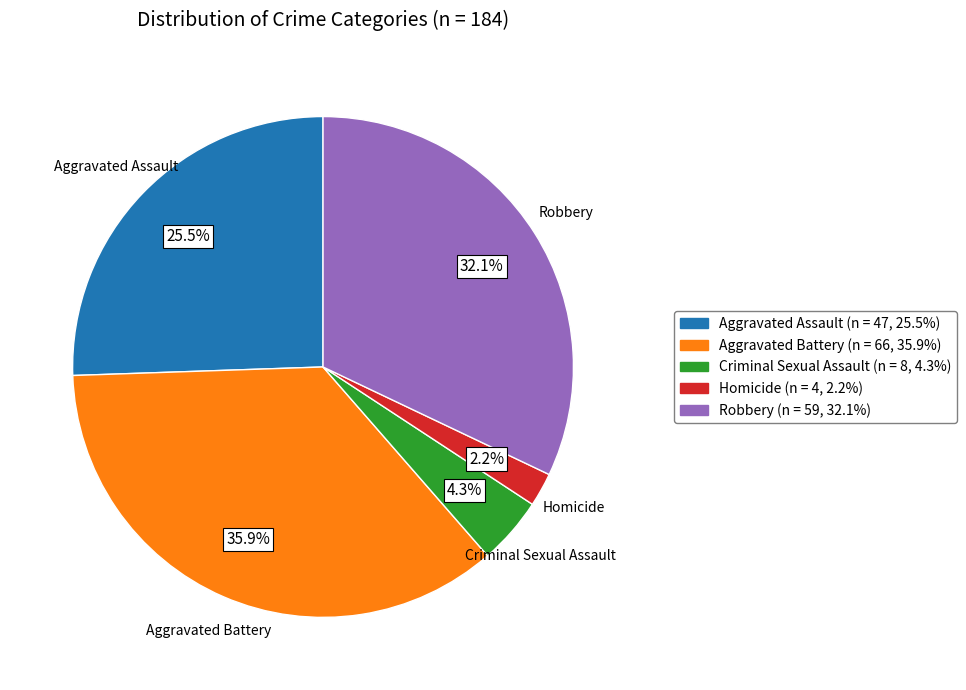

What is the largest slice in the pie chart?

Aggravated Battery